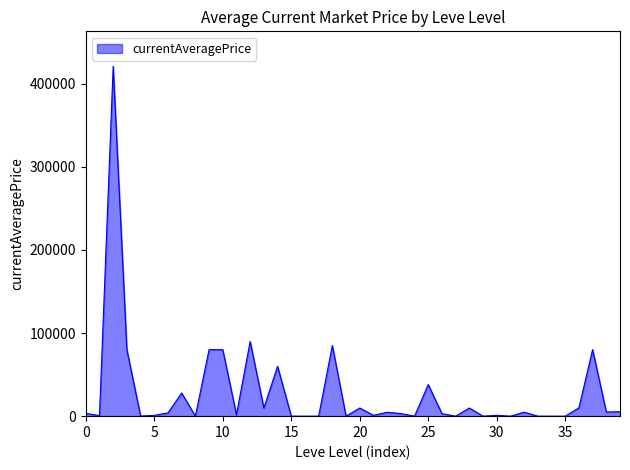

What is the greatest value displayed?

421008.5